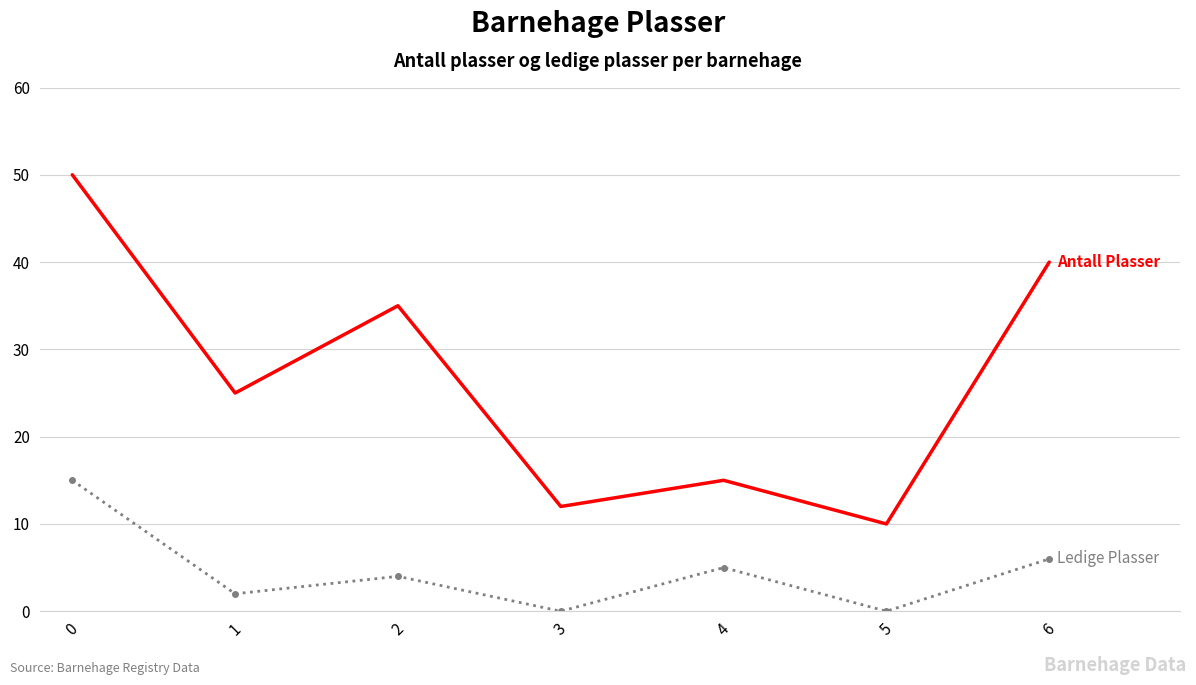

What is the total value across all series at 1?

27